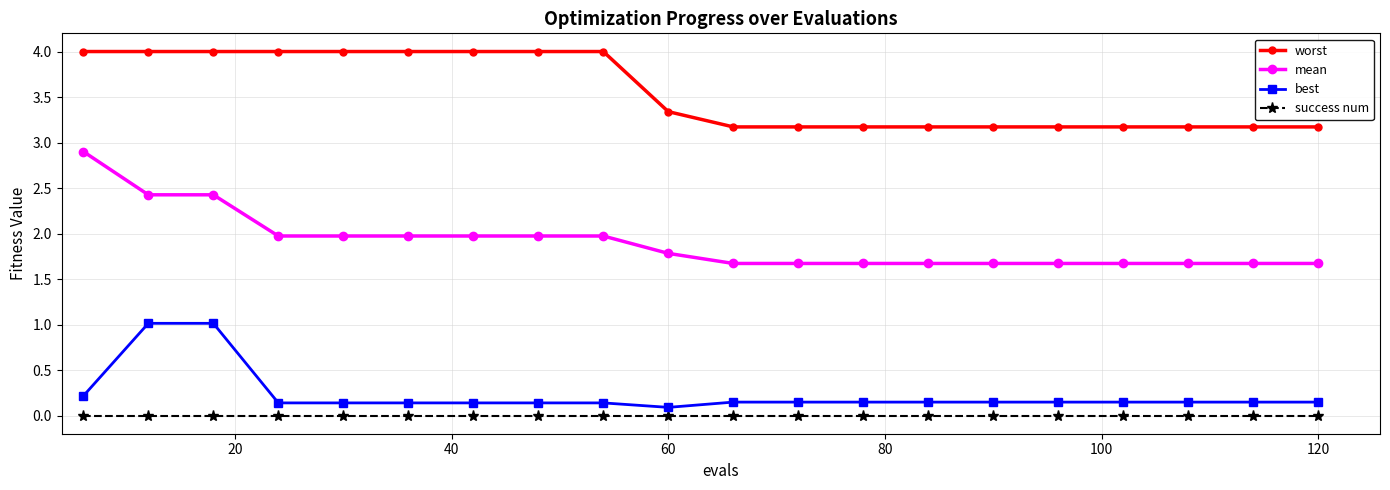

True or false: worst and mean intersect in this chart.

False